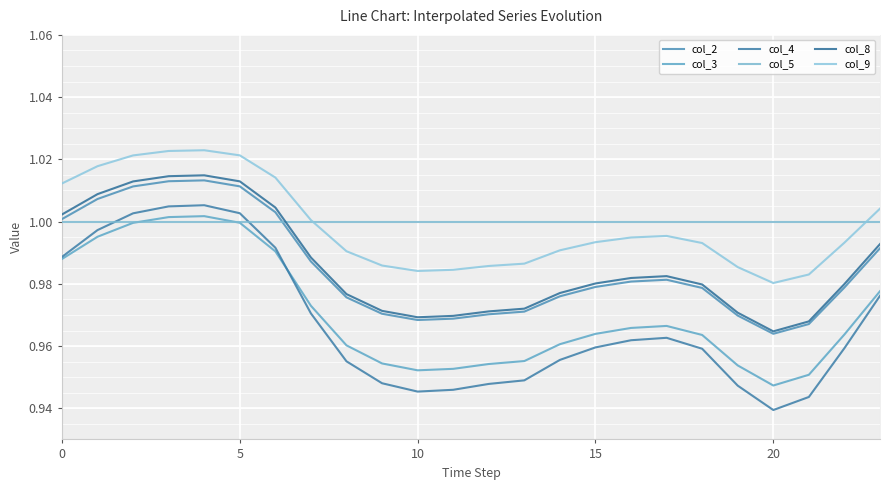

Between 5 and 20, which series saw the biggest shift?

col_4